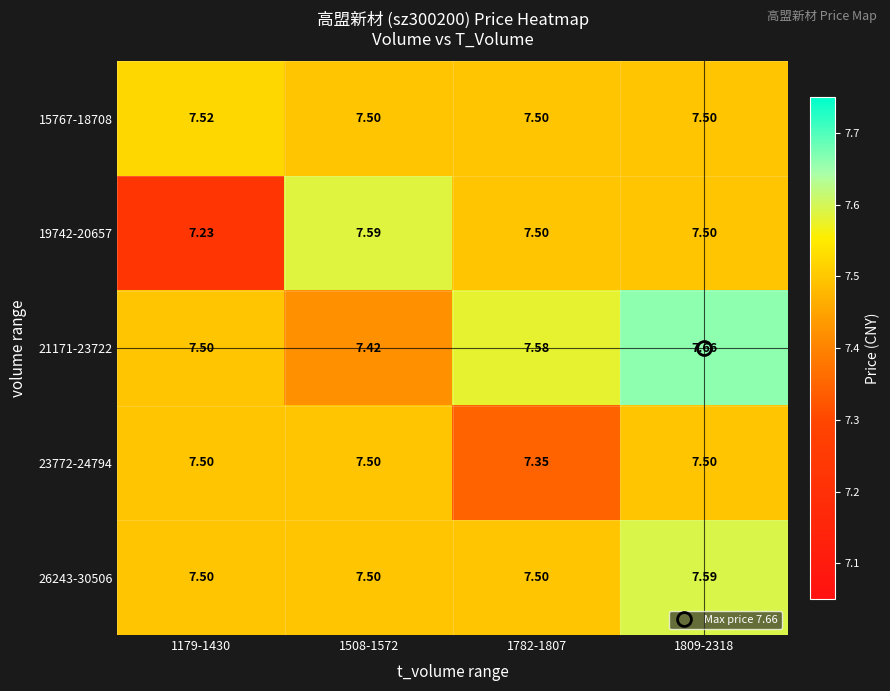

Is the value of 21171-23722 at 1809-2318 greater than the value of 26243-30506 at 1782-1807?

Yes